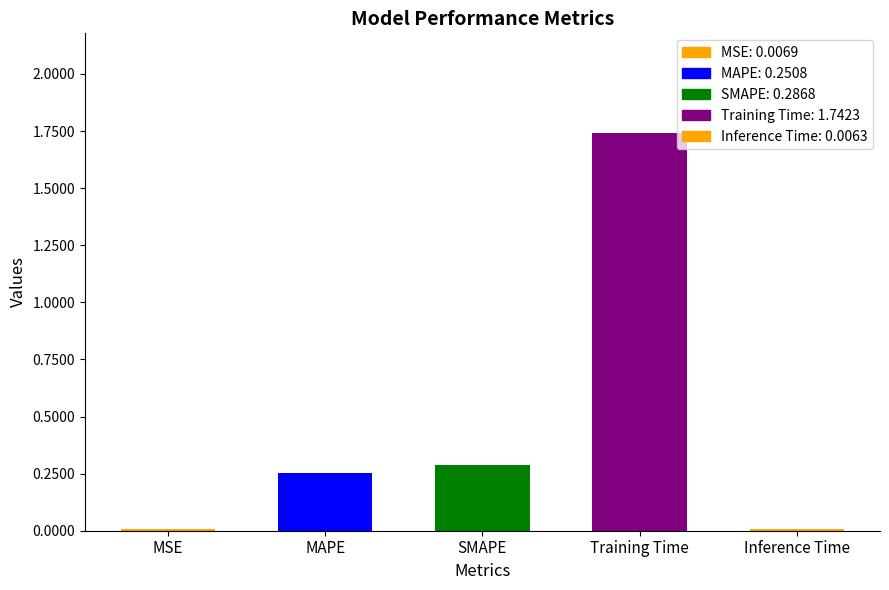

The value at SMAPE is 0.3. True or false?

True